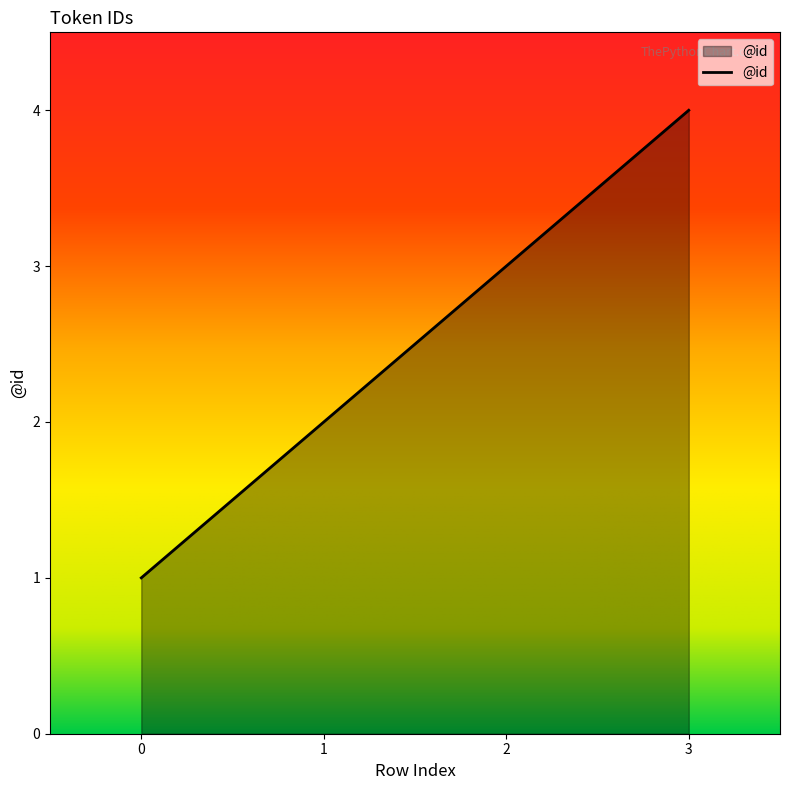

How many values are below 3?

2